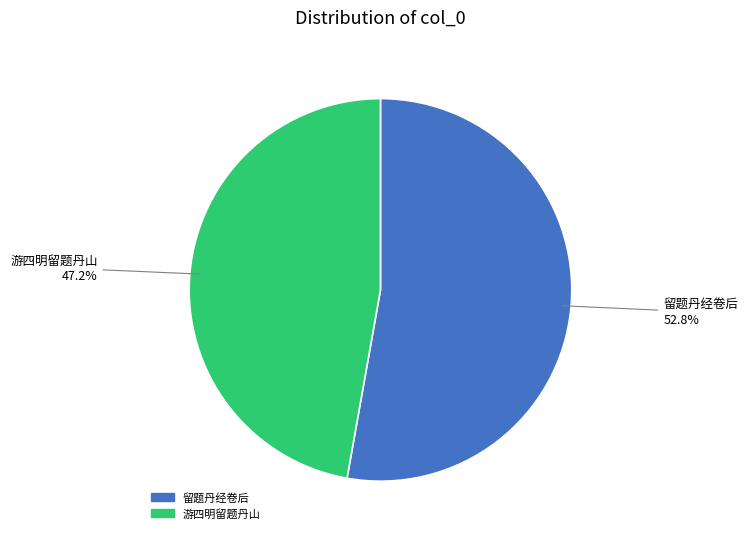

Count the number of slices in the pie.

2